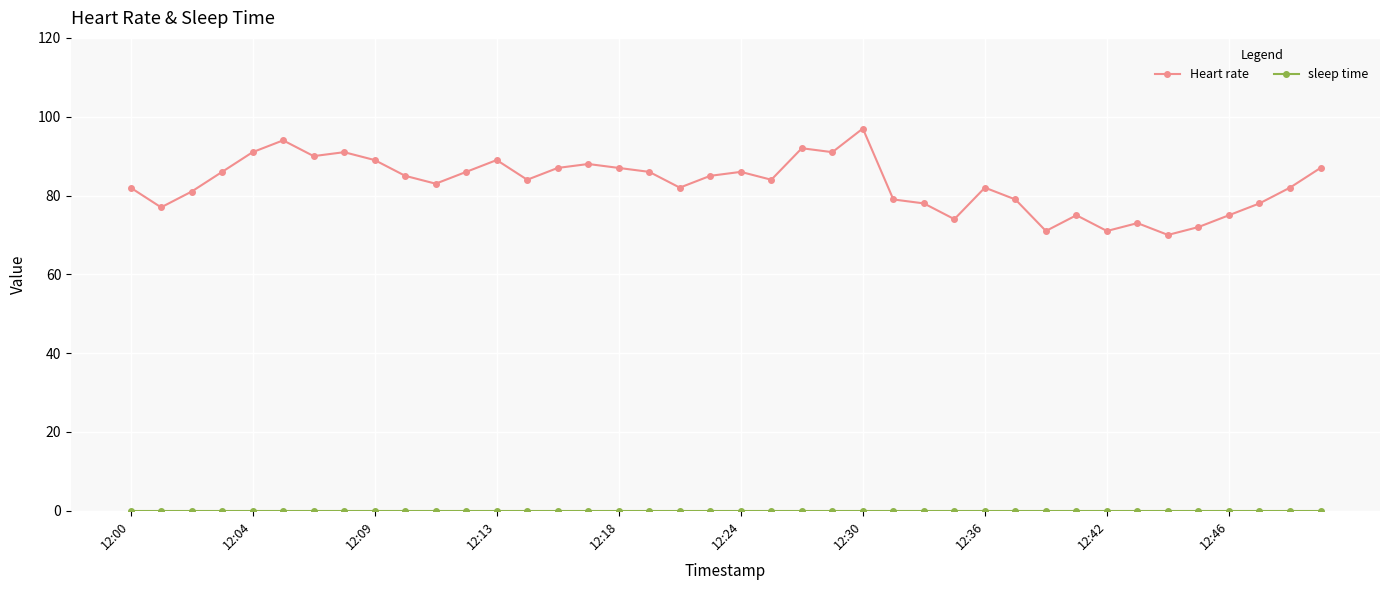

How many data points does each series have?

40